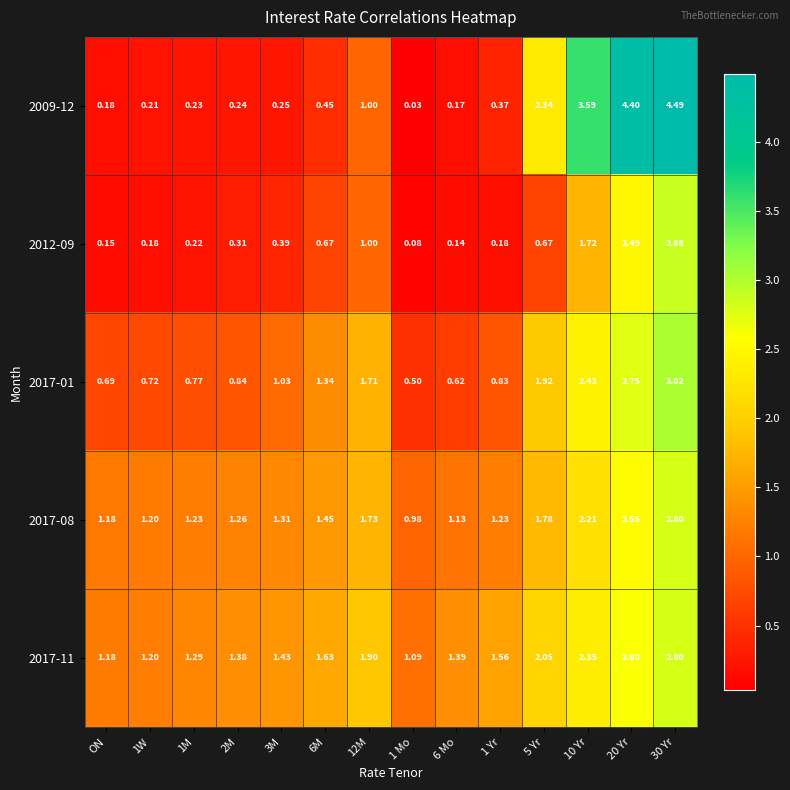

Is the value of 2012-09 at 10 Yr greater than the value of 2017-08 at 3M?

Yes